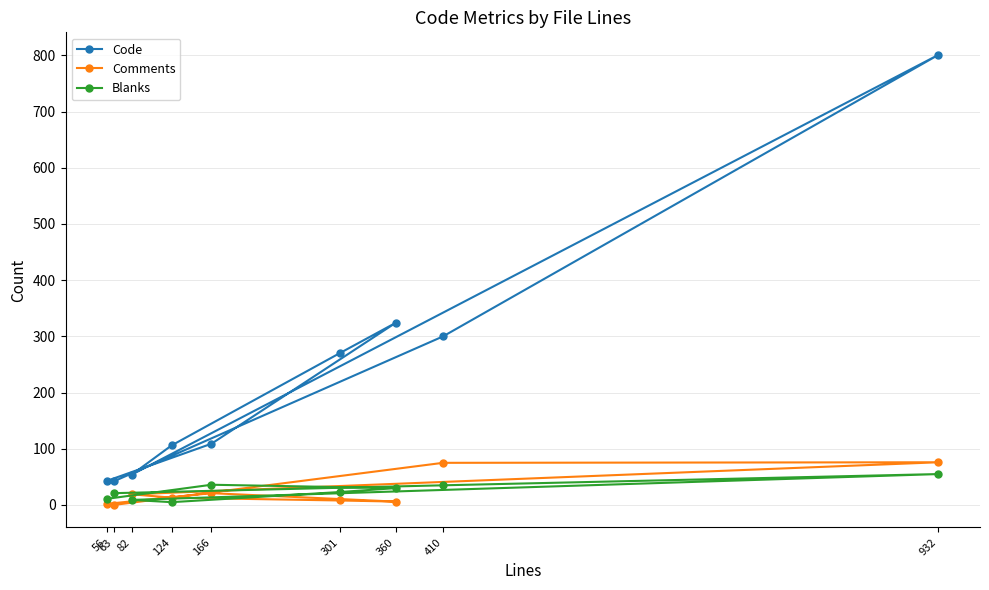

What is the maximum value for Blanks?

55